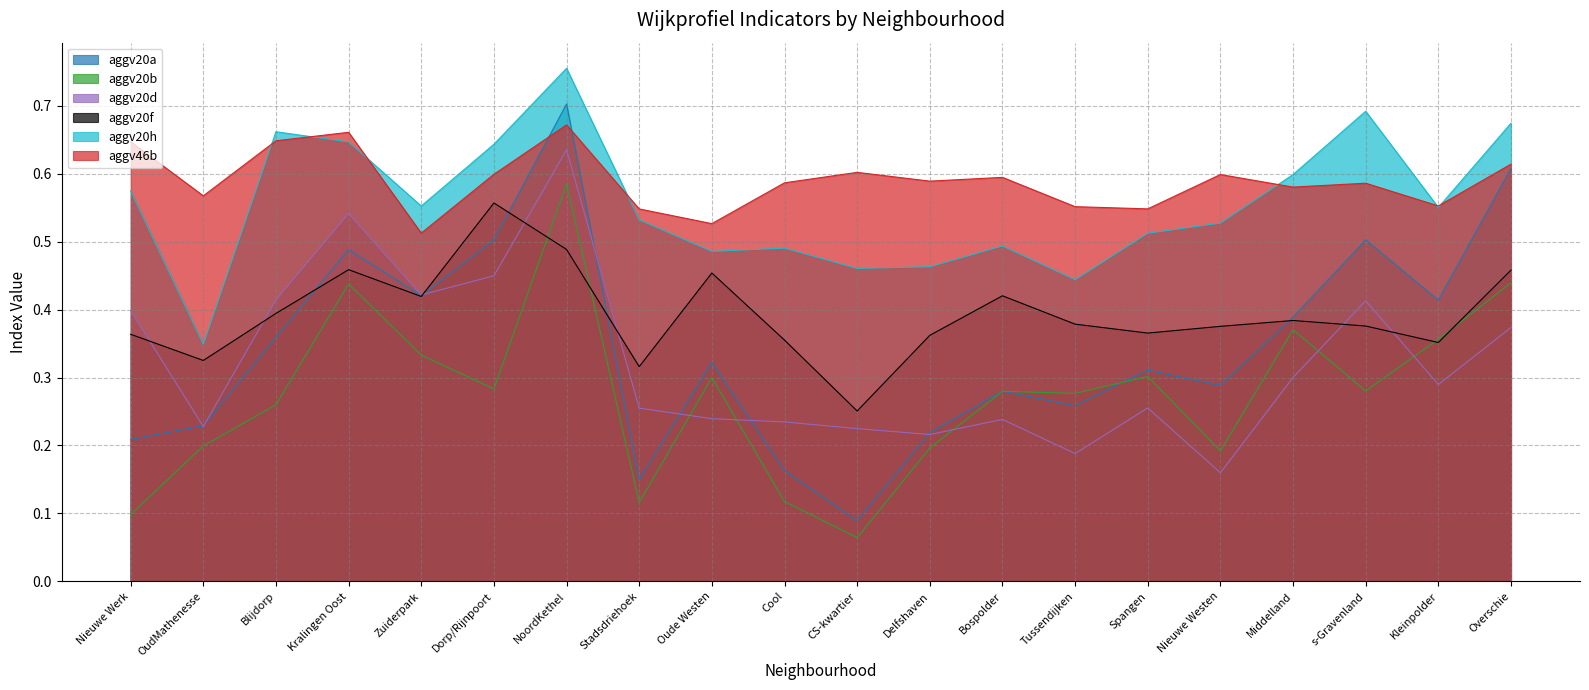

Which series ends up on top after the final intersection of aggv20h and aggv46b?

aggv20h